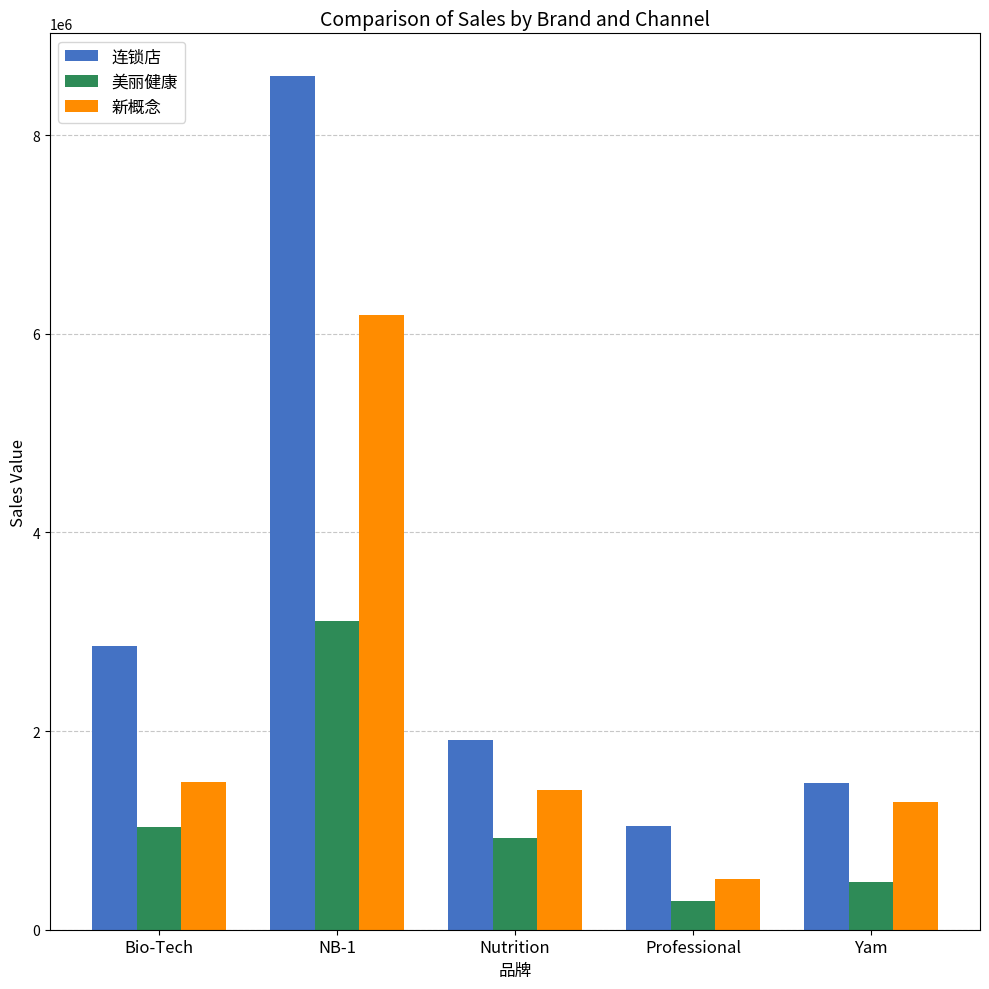

Rank the series at Yam from highest to lowest value.

连锁店, 新概念, 美丽健康